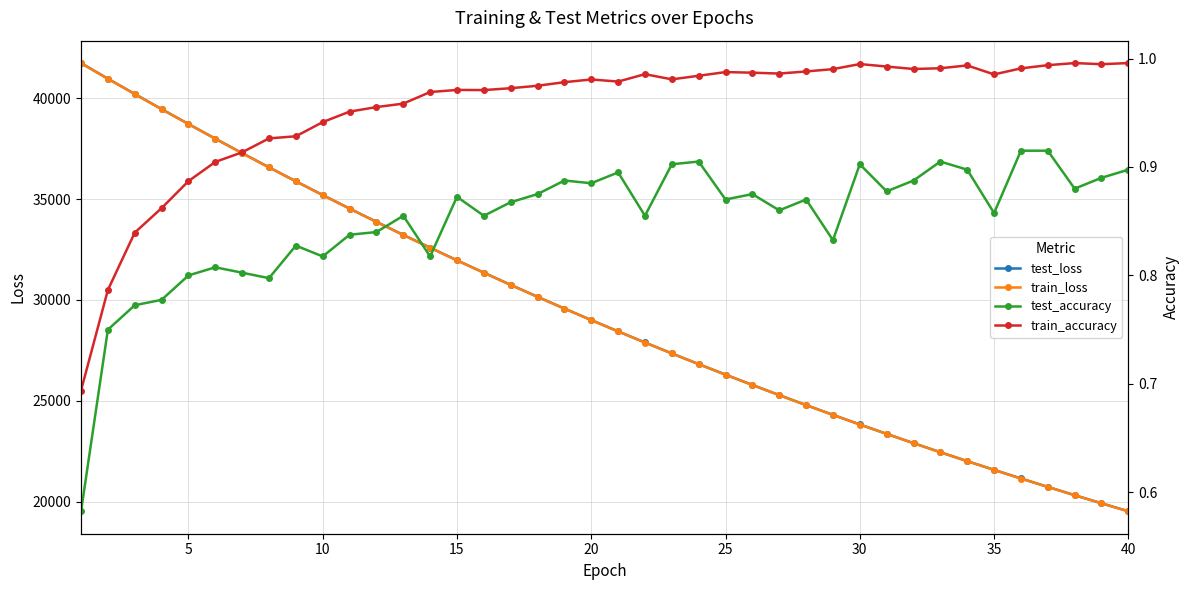

True or false: train_loss and test_accuracy cross at least once.

False